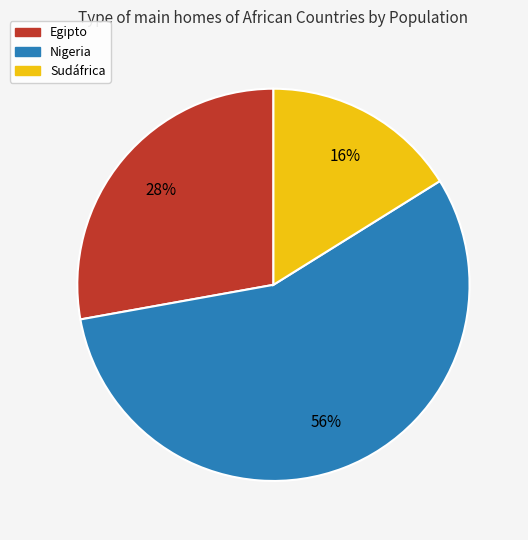

Which category has the biggest portion of the pie?

Nigeria